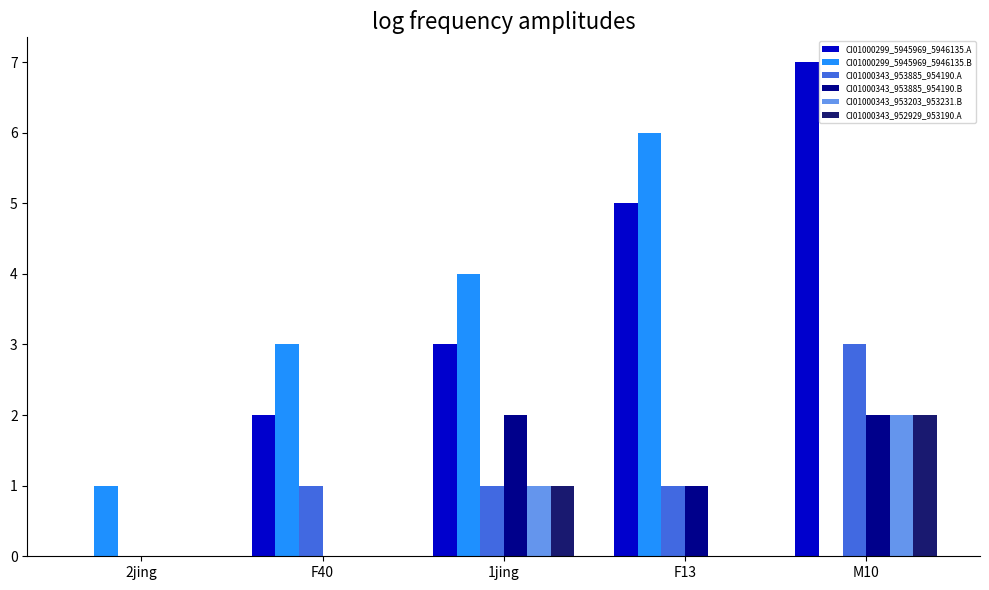

How many groups of bars are there?

5